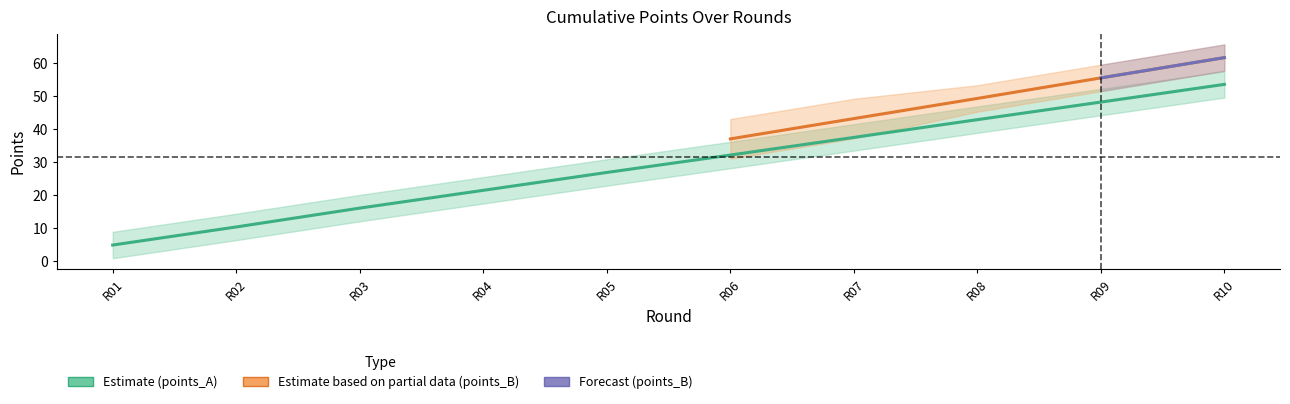

Reading left to right, extract all data points from this chart.

points_A: 5.0	10.4	16.2	21.5	26.9	32.2	37.6	42.9	48.3	53.6
points_B: 6.4	12.3	18.6	24.7	30.9	37.1	43.3	49.4	55.6	61.7
C_B: 2.0	2.0	4.0	6.0	6.0	6.0	6.0	4.0	4.0	4.0
S_A: 4.0	4.0	4.0	4.0	4.0	4.0	4.0	4.0	4.0	4.0